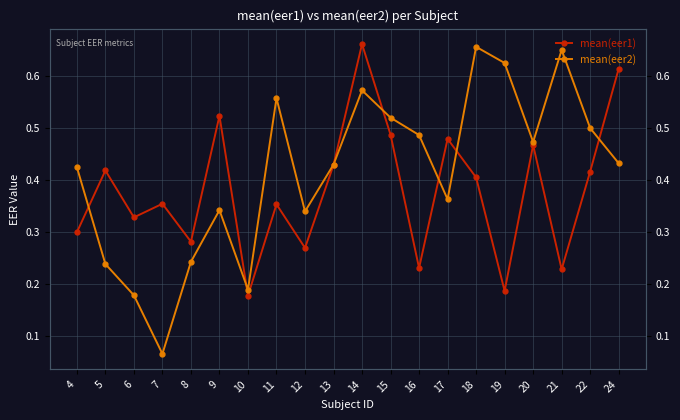

Is it true that mean(eer1) equals 0.3 at 22?

False